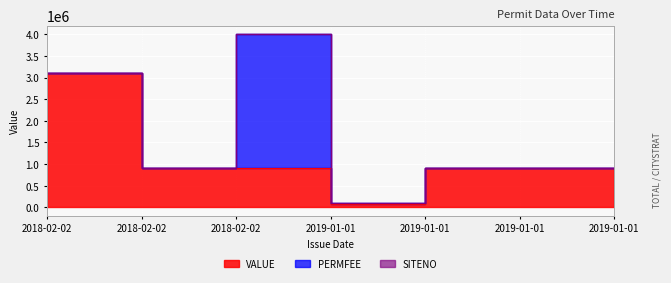

Count the number of data series in this chart.

3